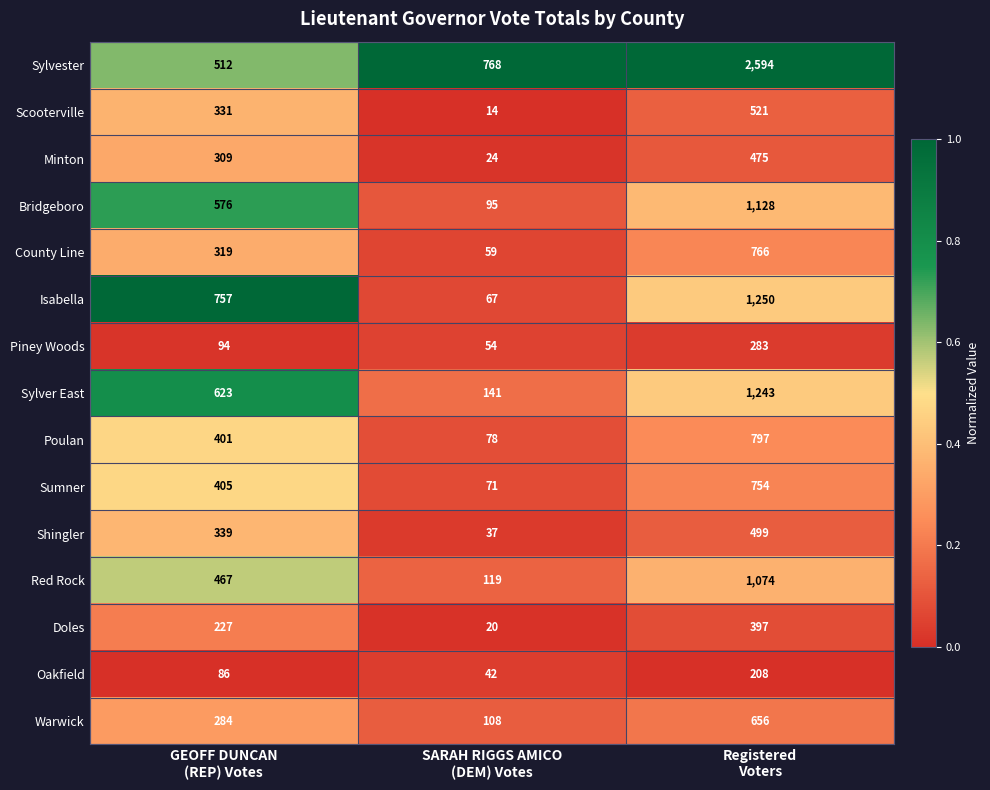

How many Isabella values are between 67 and 1250?

3